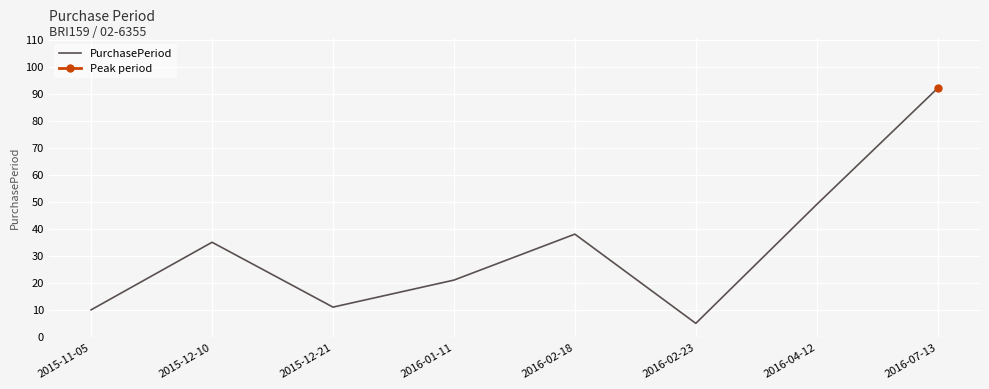

What is the average value?

33